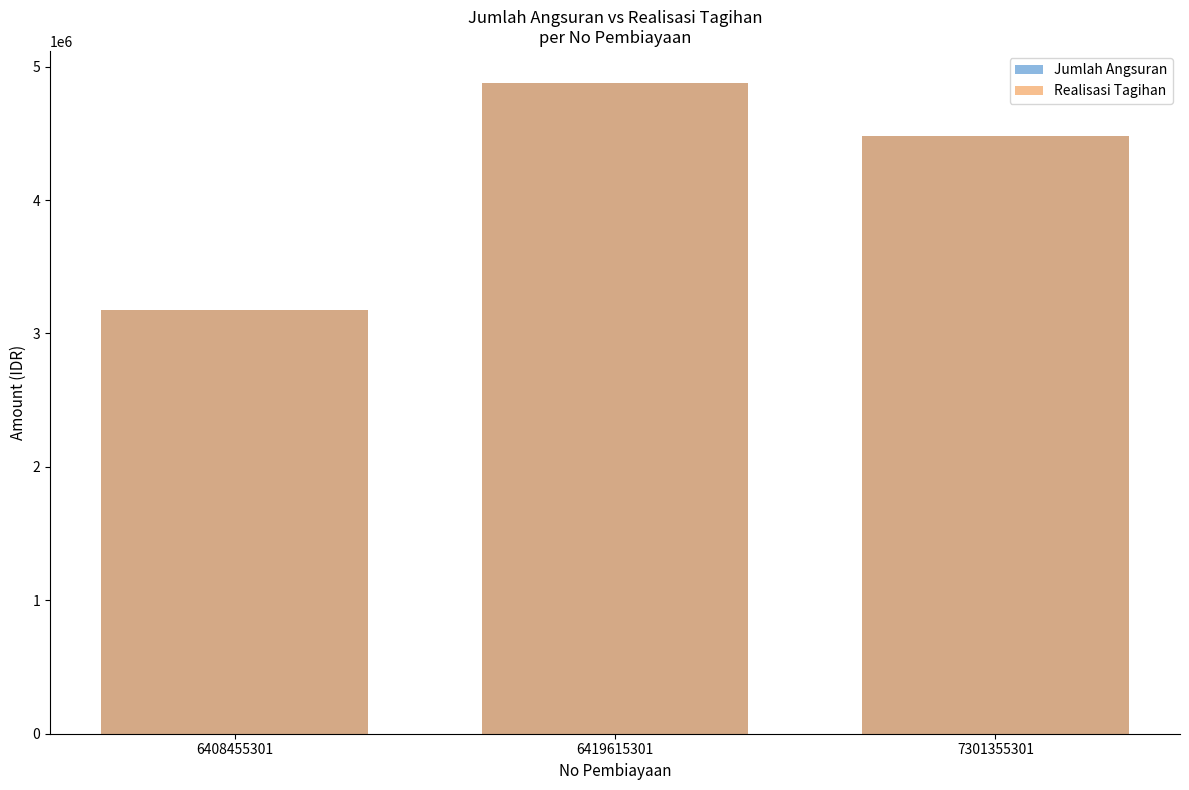

Reading right to left, list all the values displayed in this chart.

Jumlah Angsuran: 4479322	4874104	3176571
Realisasi Tagihan: 4479322	4874104	3176571